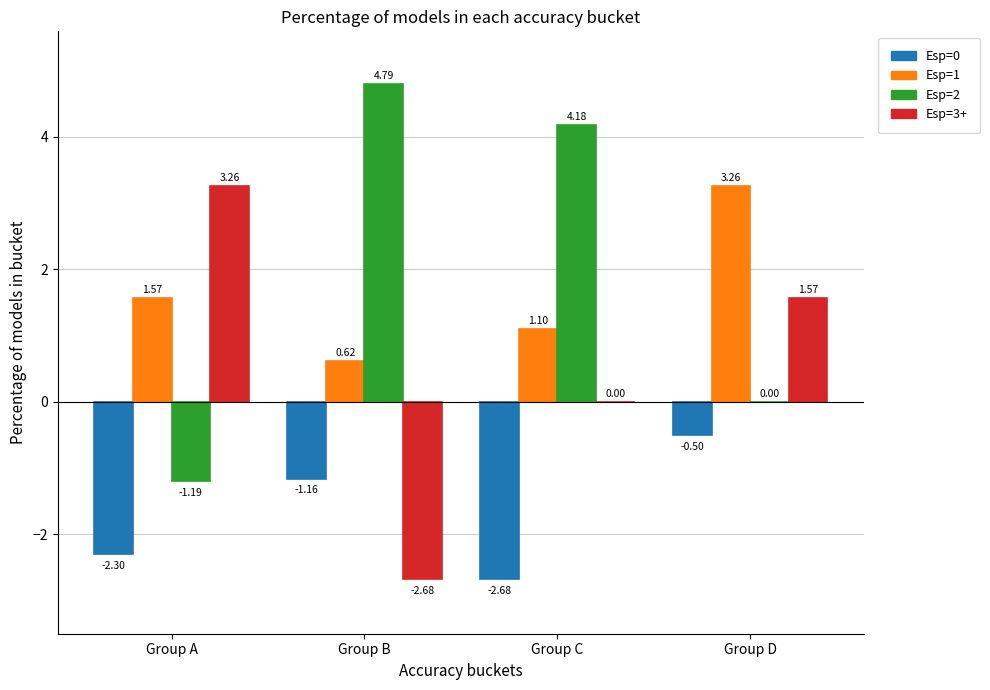

Which series has the largest total across all categories?

Esp=2